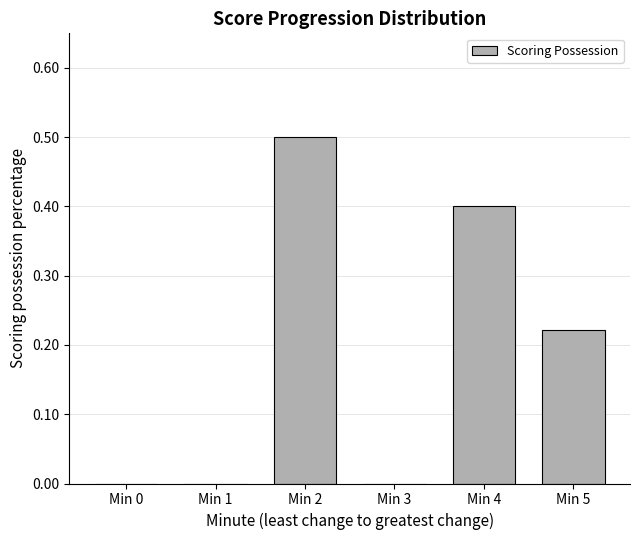

How many categories are shown in the chart?

6